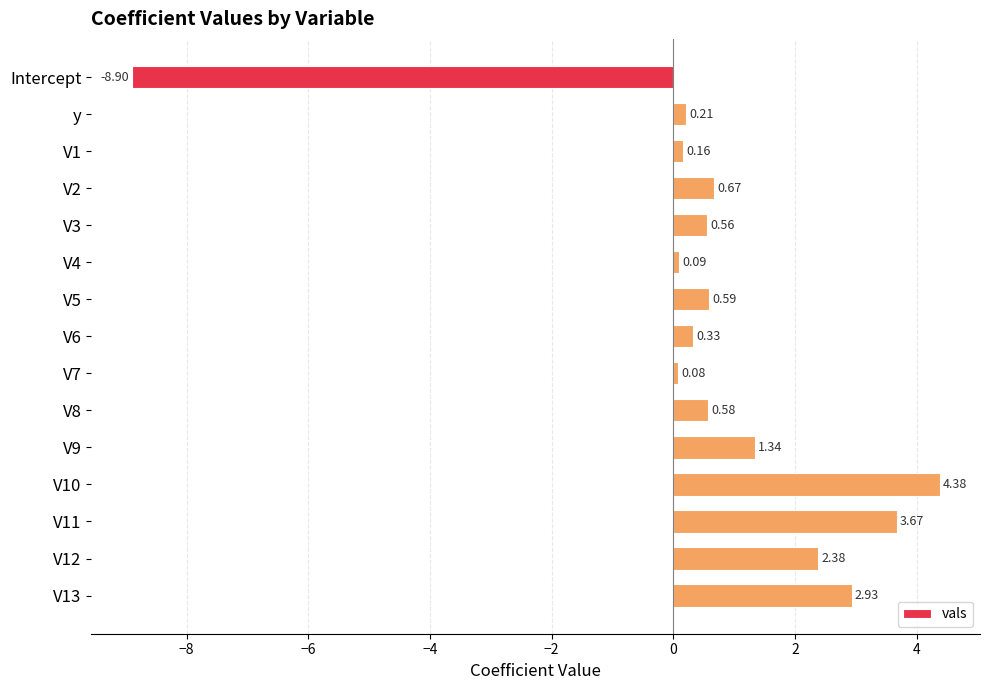

What is the difference between the maximum and minimum values?

13.3